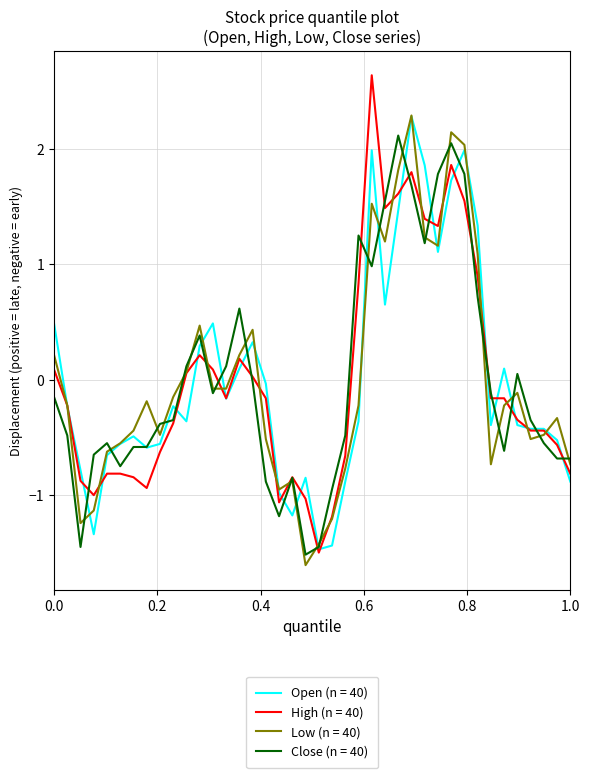

What is the minimum value for Close (n = 40)?

-1.5